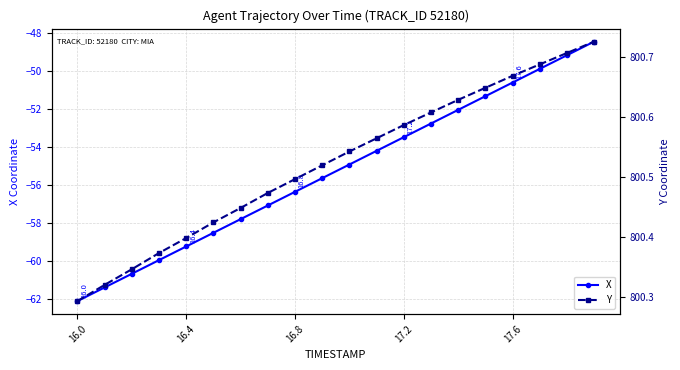

At which label does X reach its minimum?

16.0